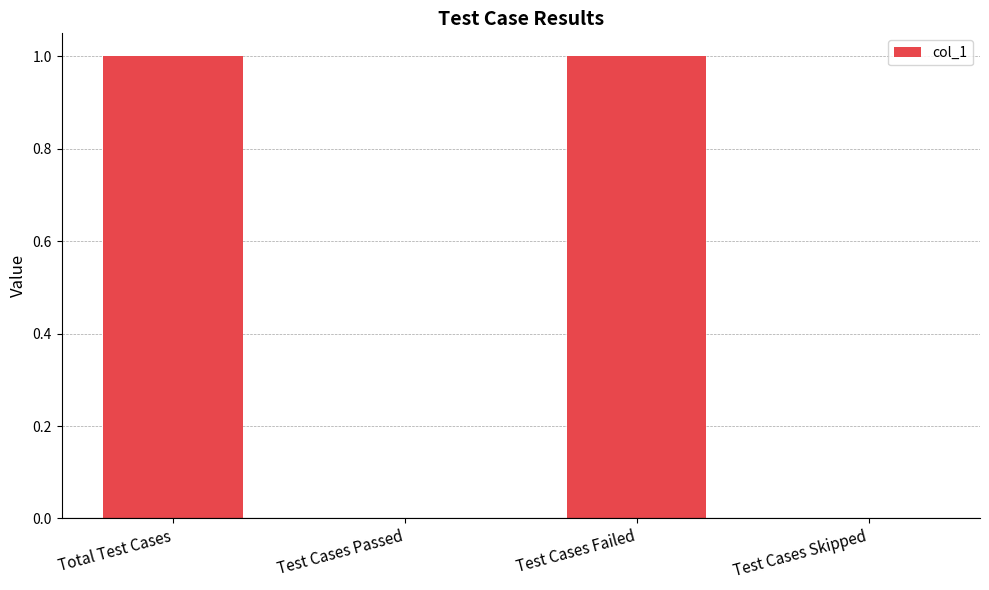

How many series are shown in this chart?

1